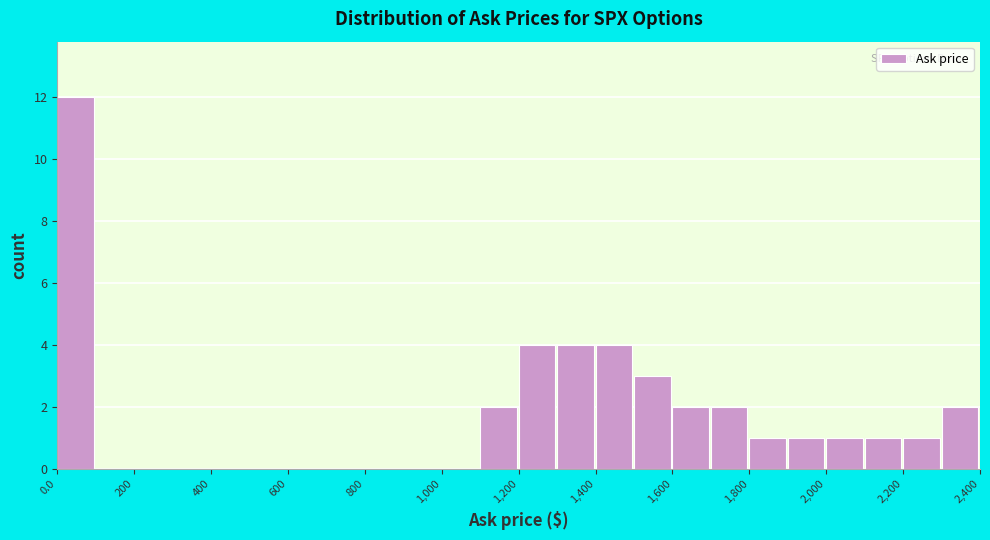

What is the height of the bar covering 1900 to 2000 on the x-axis? The values are not printed on the chart, so give them approximately, as read against the axis.

1